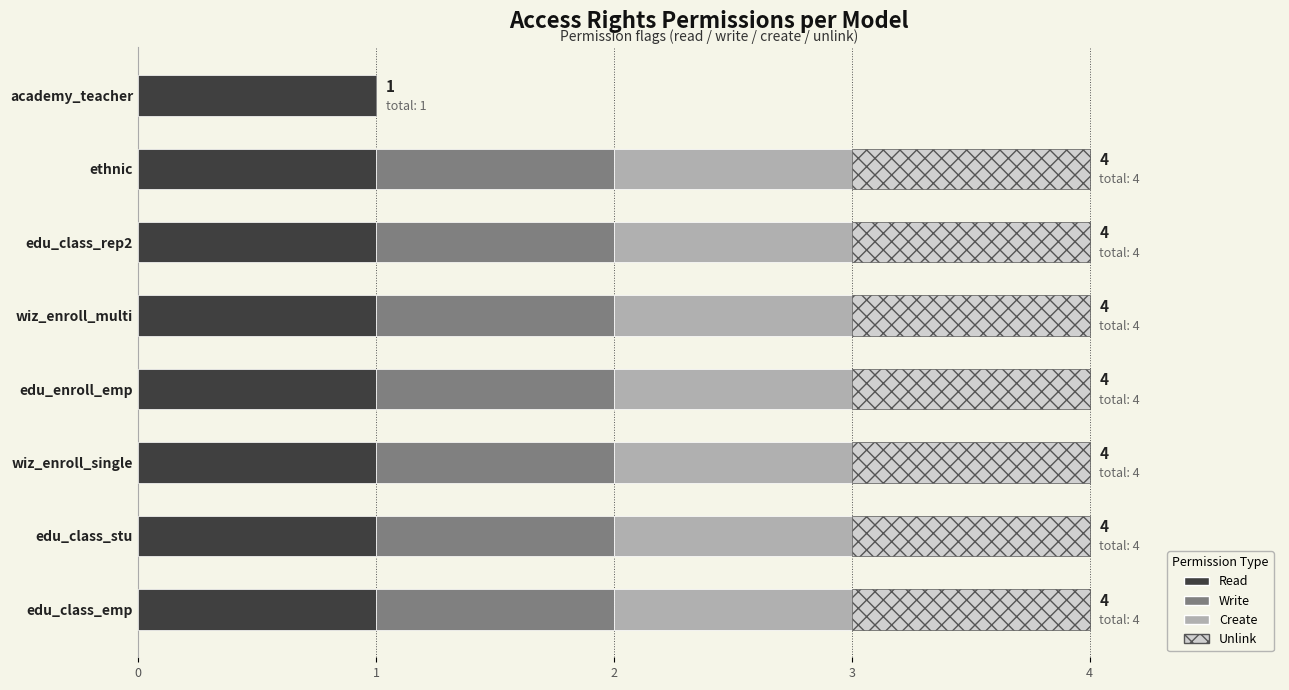

What is the total value across all series at ethnic?

4